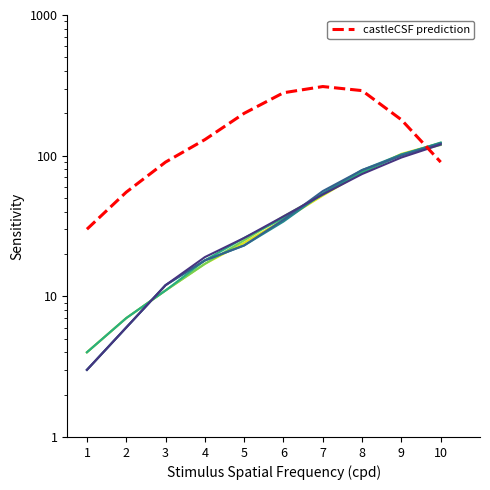

Where is V6 nearest to the value 61?

7